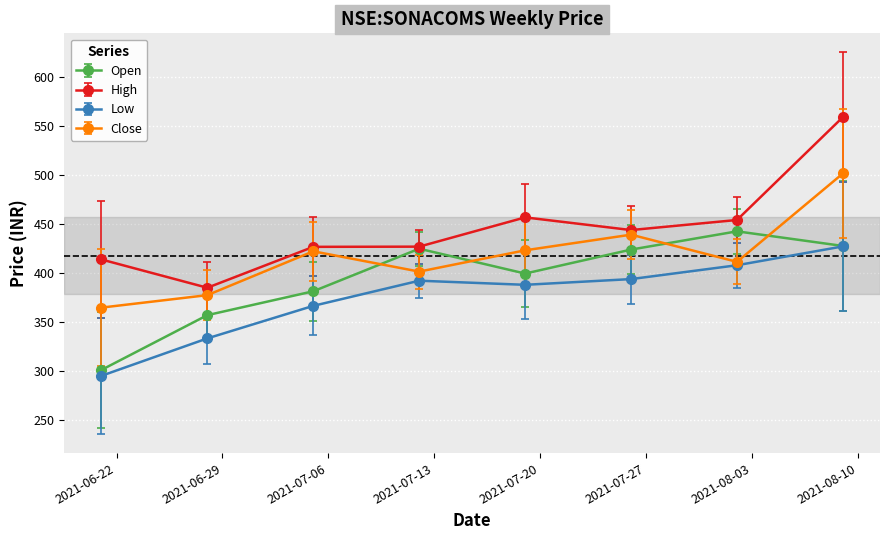

What is the smallest value displayed?

295.0